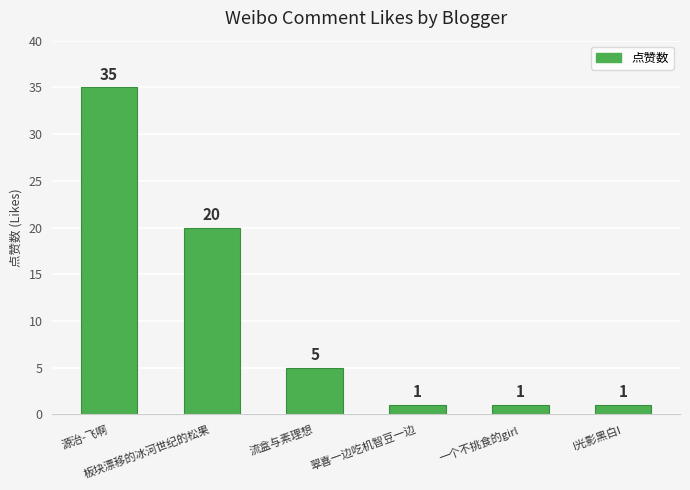

What is the label of the 3rd bar from the left?

流盒与素理想